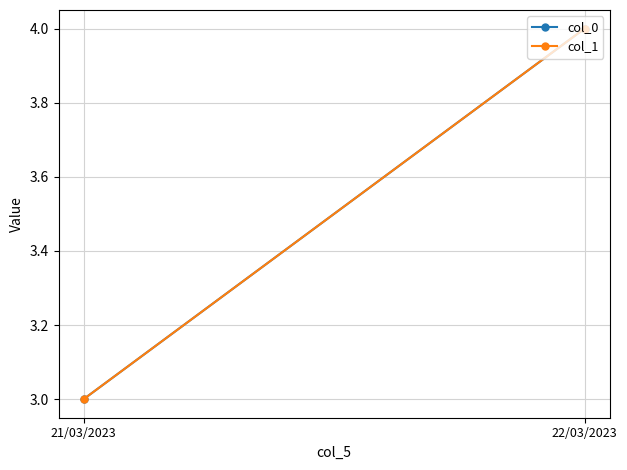

Reading left to right, what are all the values shown in this chart?

col_0: 21/03/2023=3	22/03/2023=4
col_1: 21/03/2023=3	22/03/2023=4